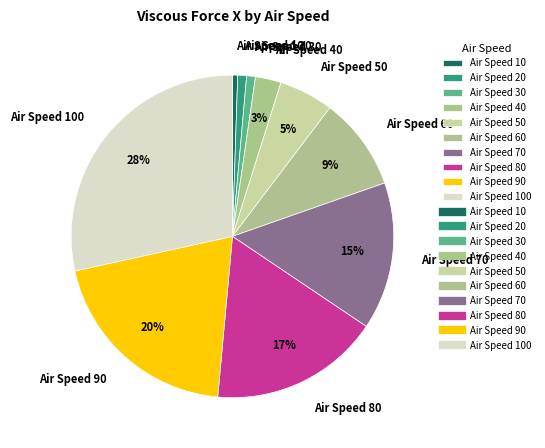

Do Air Speed 10 and Air Speed 70 together represent more than half of the pie?

No